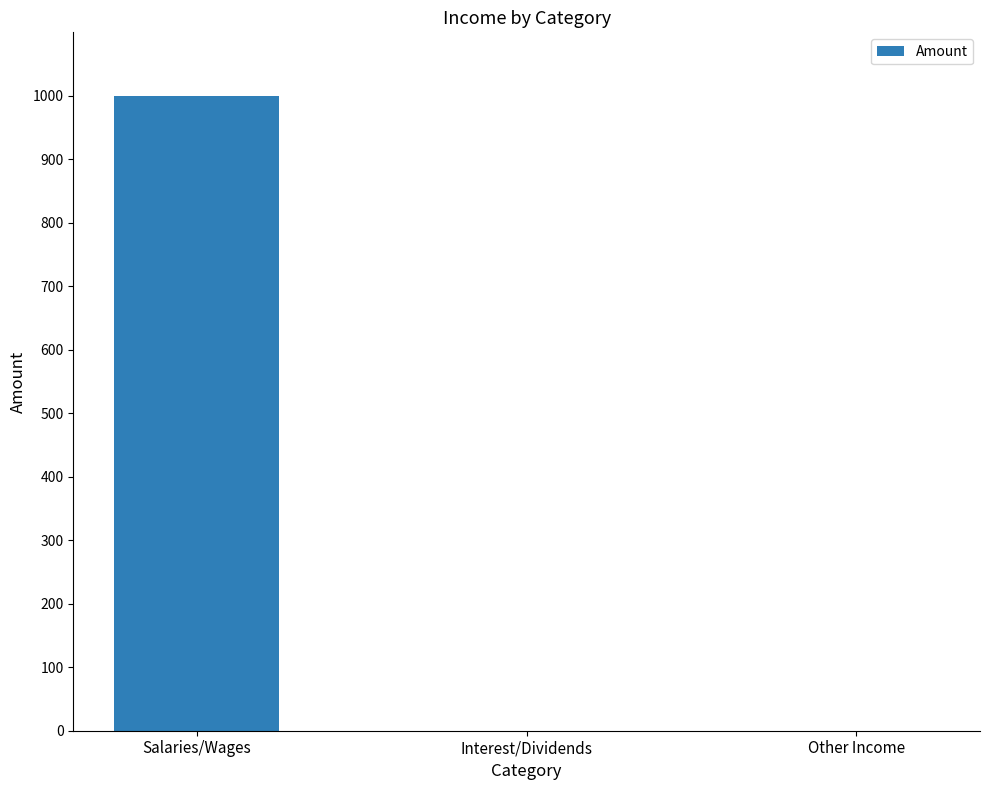

Reading left to right, extract all data points from this chart.

Salaries/Wages=1000	Interest/Dividends=0	Other Income=0